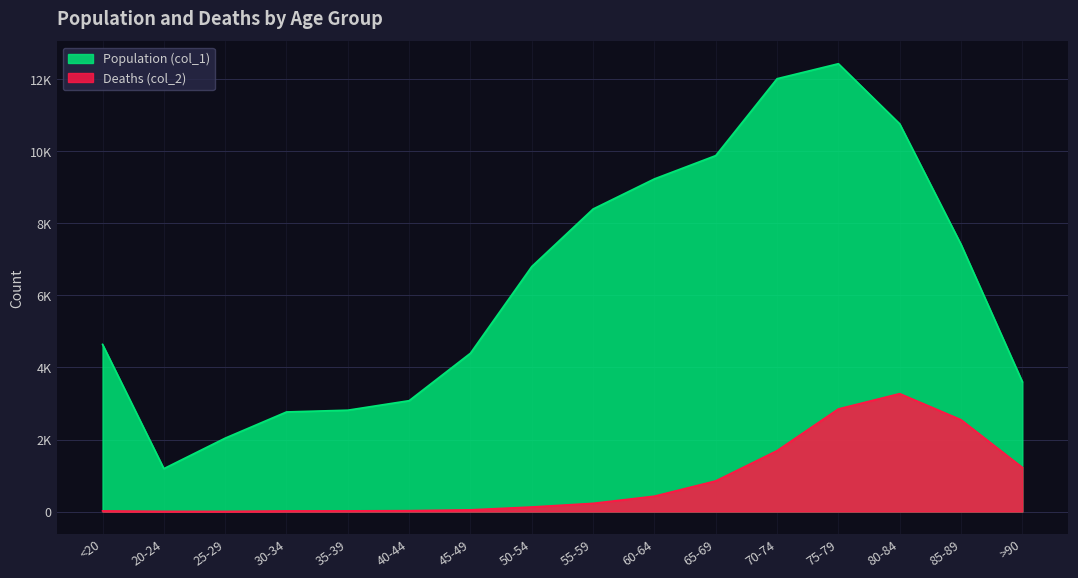

How many interior local valleys does the Deaths (col_2) series have?

1